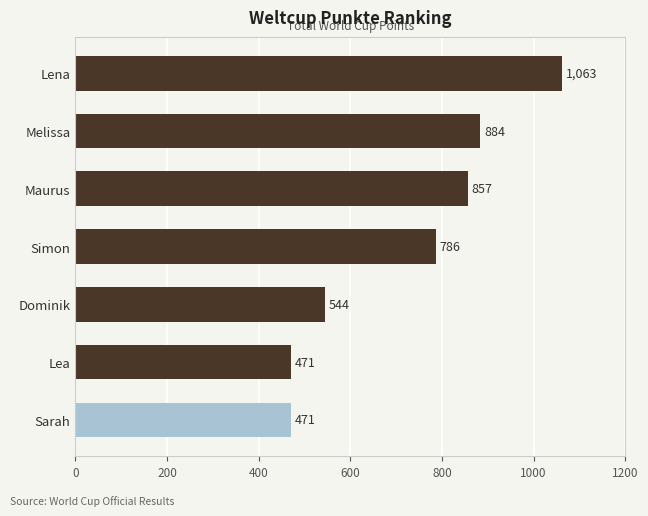

At which label is the value closest to 767?

Simon